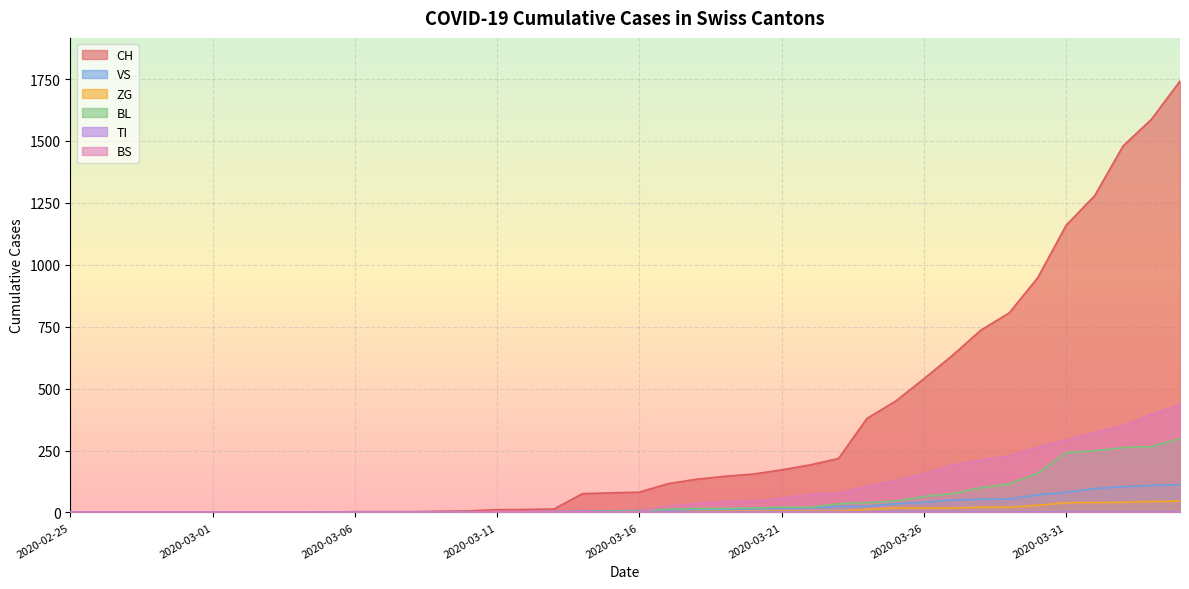

How many values in the BS series are below 4?

16